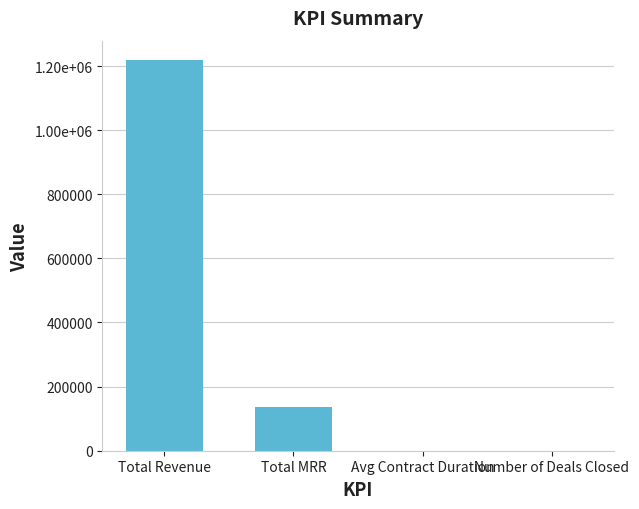

What is the sum of all values?

1353848.4